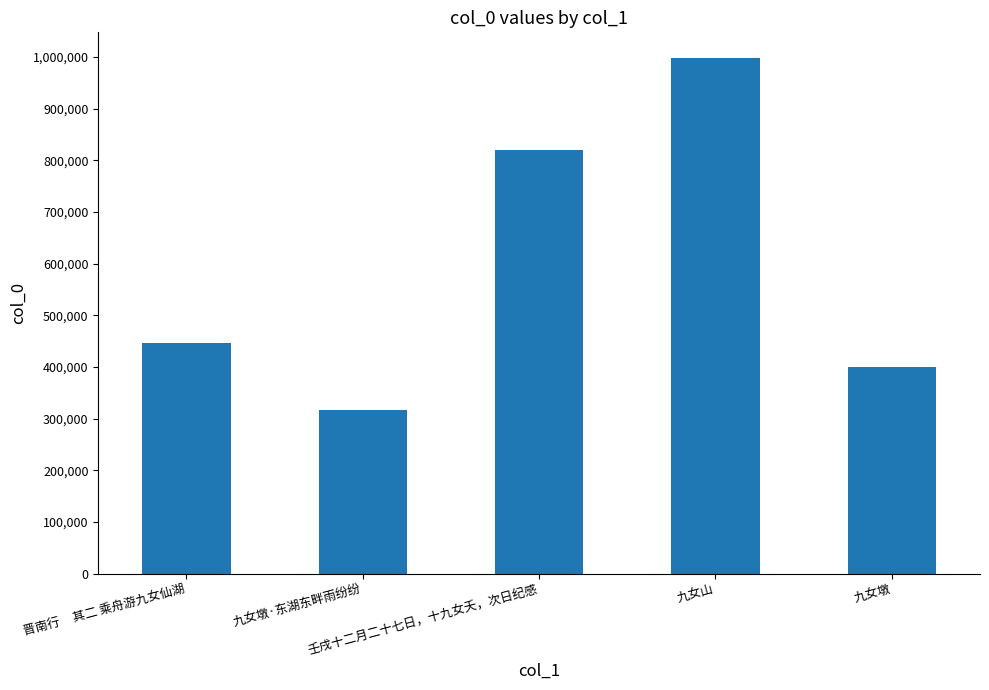

What is the minimum value shown in the chart?

316492